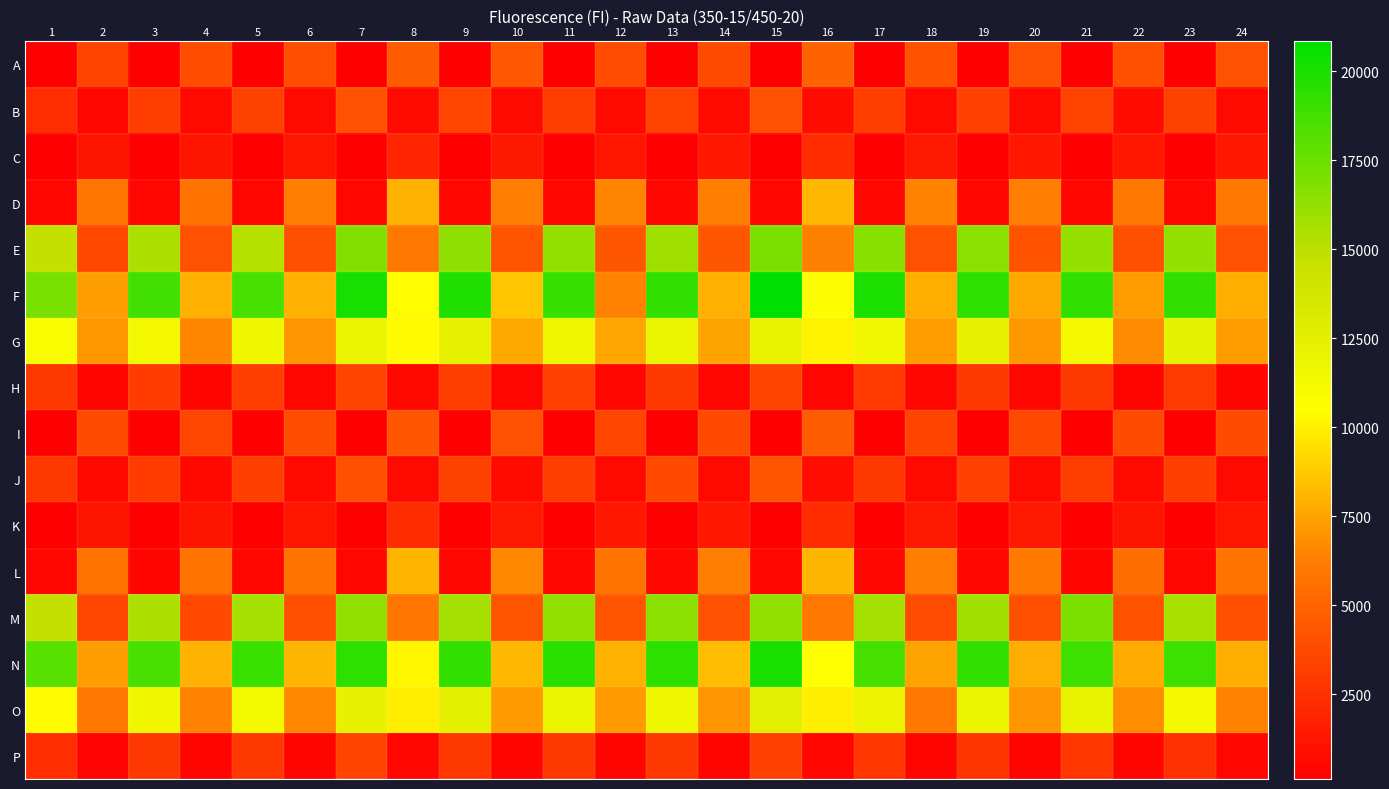

At how many categories does at least one series exceed 18133?

11